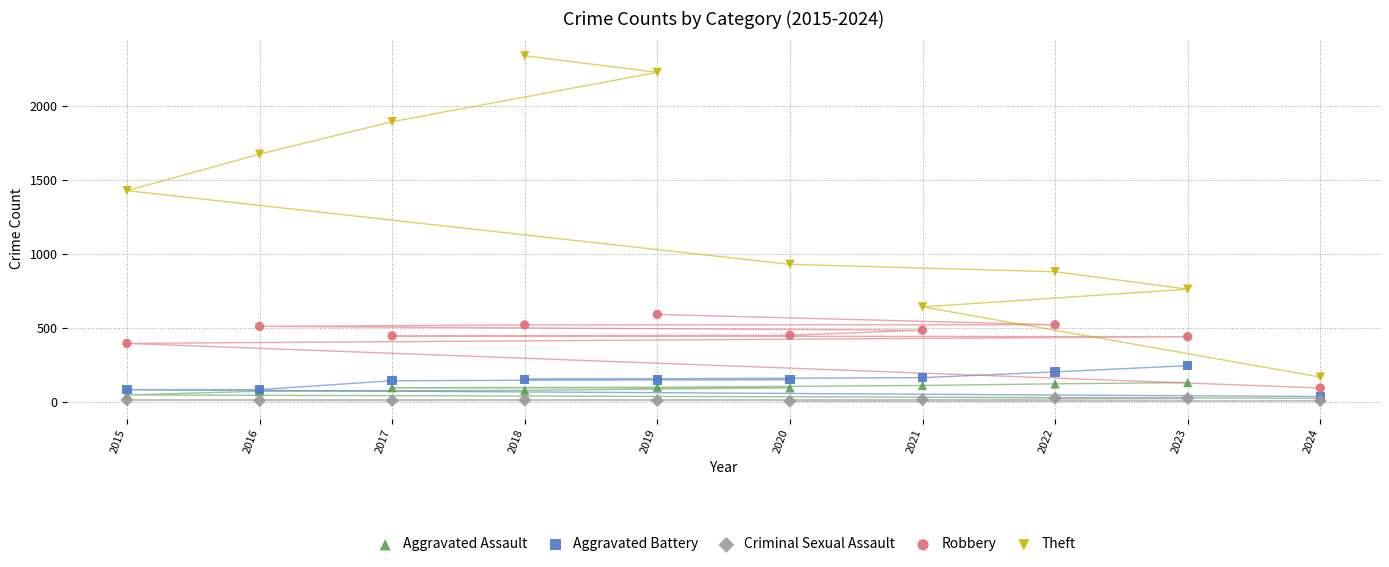

In the Theft series, what Y value is closest to 1254?

1429